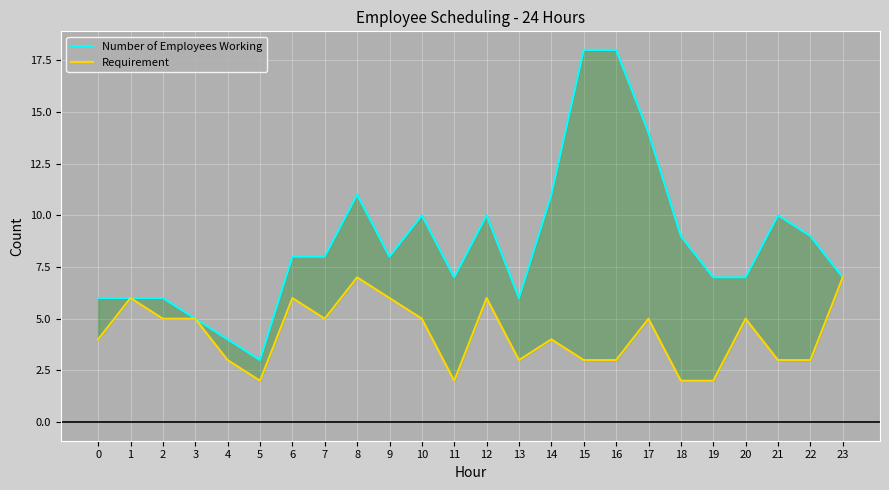

The value of Number of Employees Working at 11 is 10. True or false?

False